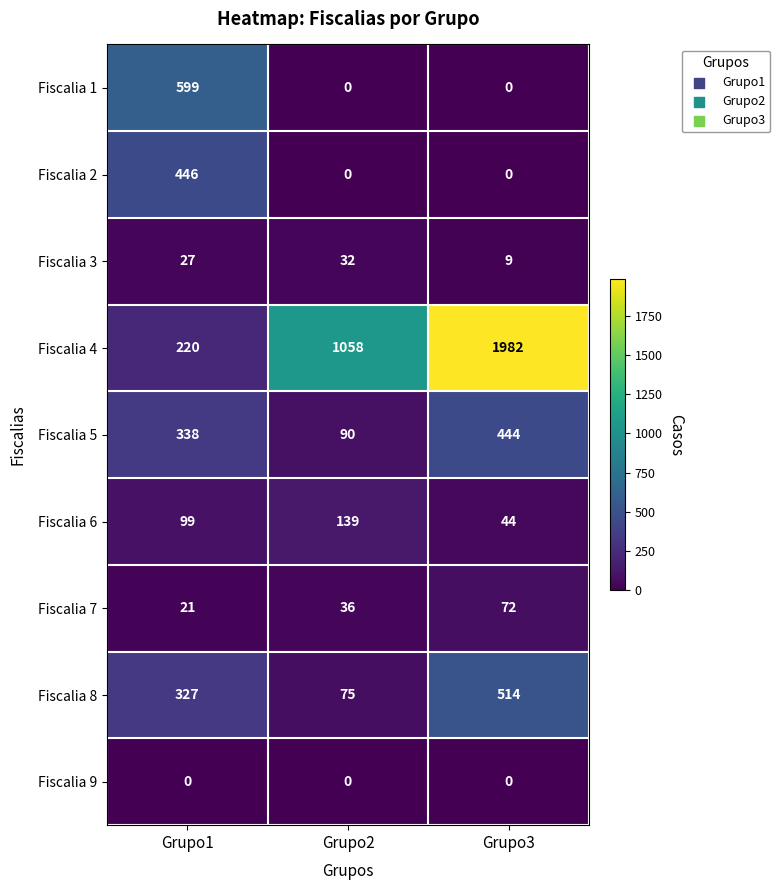

Reading left to right, transcribe all the data shown in this chart.

Fiscalia 1: Grupo1=599	Grupo2=0	Grupo3=0
Fiscalia 2: Grupo1=446	Grupo2=0	Grupo3=0
Fiscalia 3: Grupo1=27	Grupo2=32	Grupo3=9
Fiscalia 4: Grupo1=220	Grupo2=1058	Grupo3=1982
Fiscalia 5: Grupo1=338	Grupo2=90	Grupo3=444
Fiscalia 6: Grupo1=99	Grupo2=139	Grupo3=44
Fiscalia 7: Grupo1=21	Grupo2=36	Grupo3=72
Fiscalia 8: Grupo1=327	Grupo2=75	Grupo3=514
Fiscalia 9: Grupo1=0	Grupo2=0	Grupo3=0